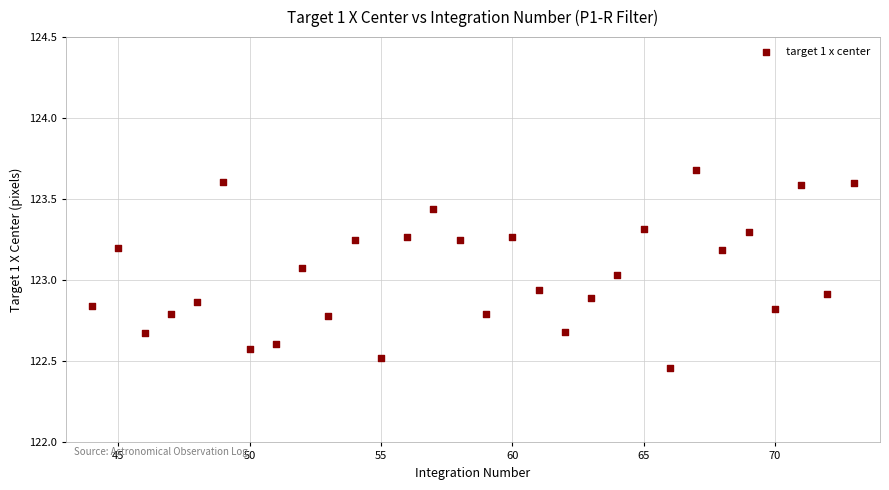

What is the range of X values (max minus min)?

29.0